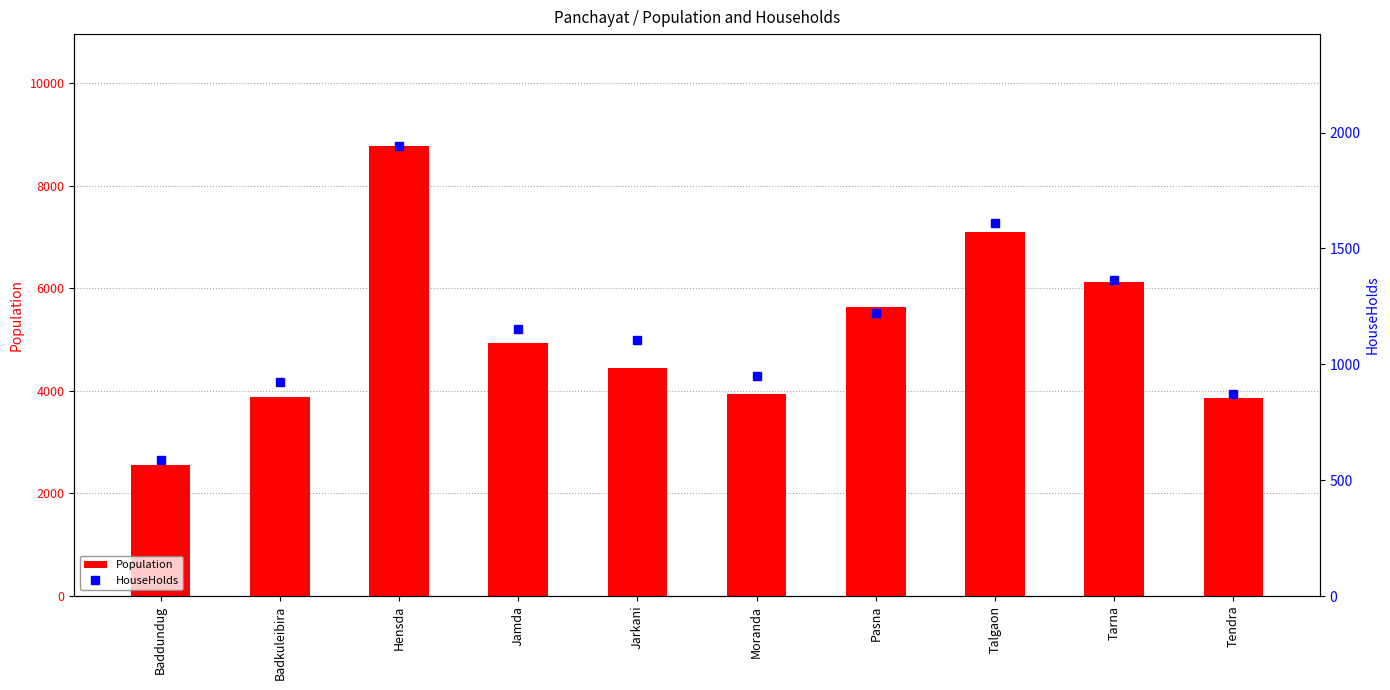

Count the number of data series in this chart.

2